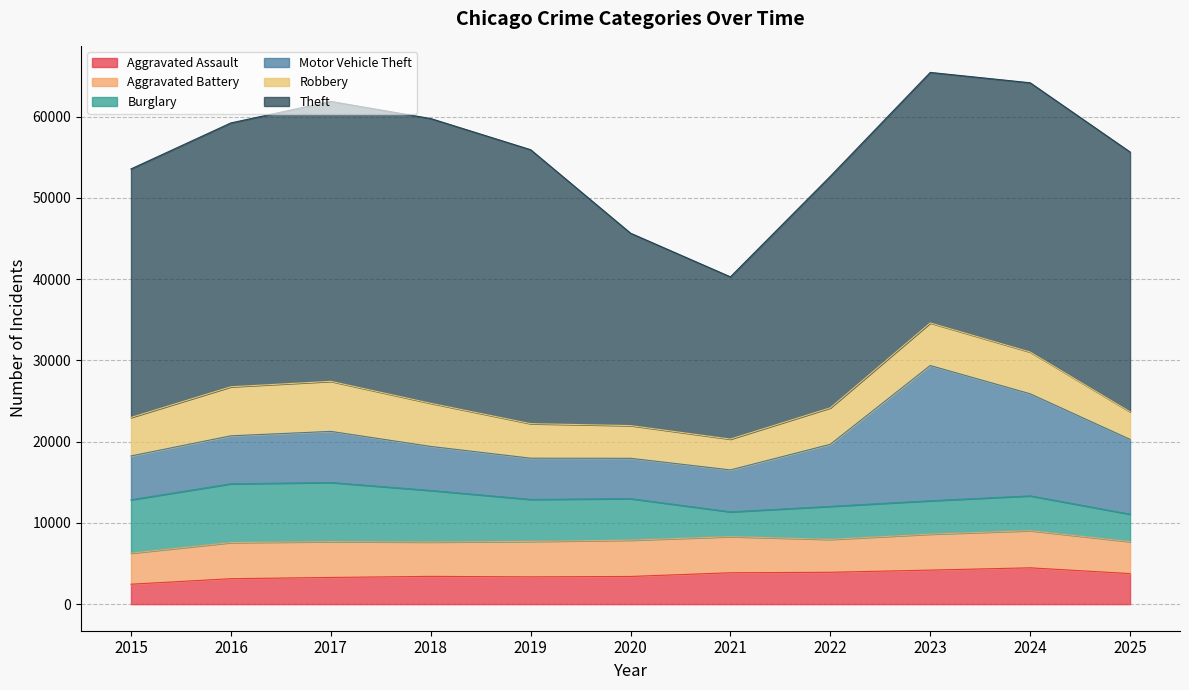

What is the approximate value of Robbery at 2017, to the nearest 100?

6200